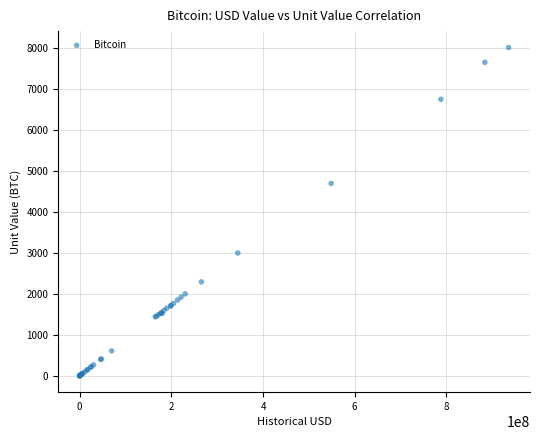

What Y value in the scatter plot is closest to 4011?

4700.0